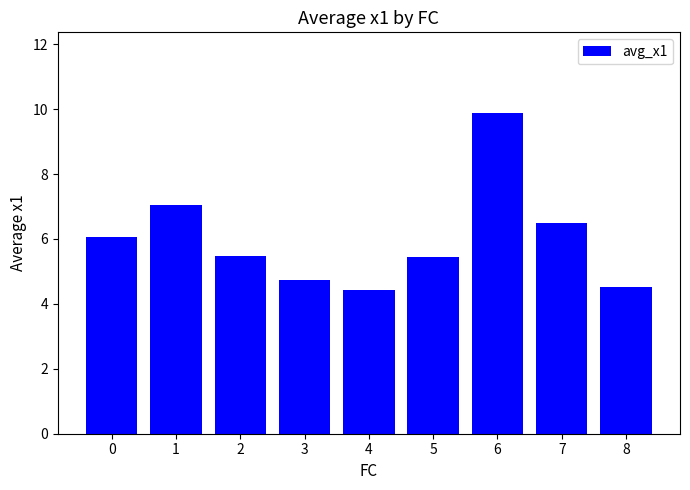

How many data points does each series have?

9